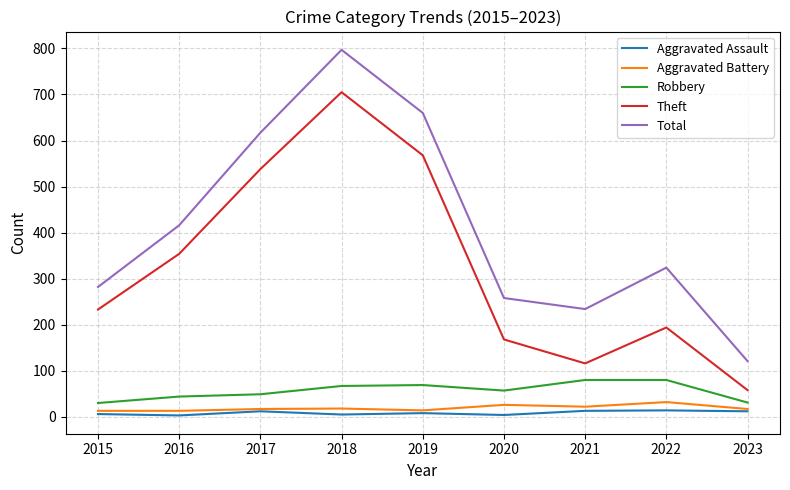

What is the smallest value displayed?

3